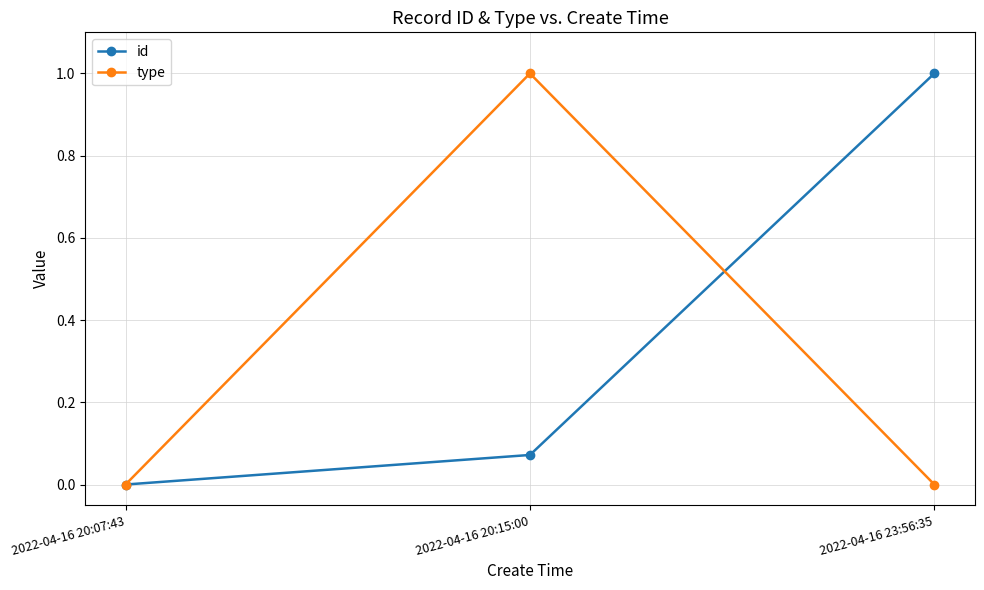

Rank the series at 2022-04-16 23:56:35 from lowest to highest value.

type, id